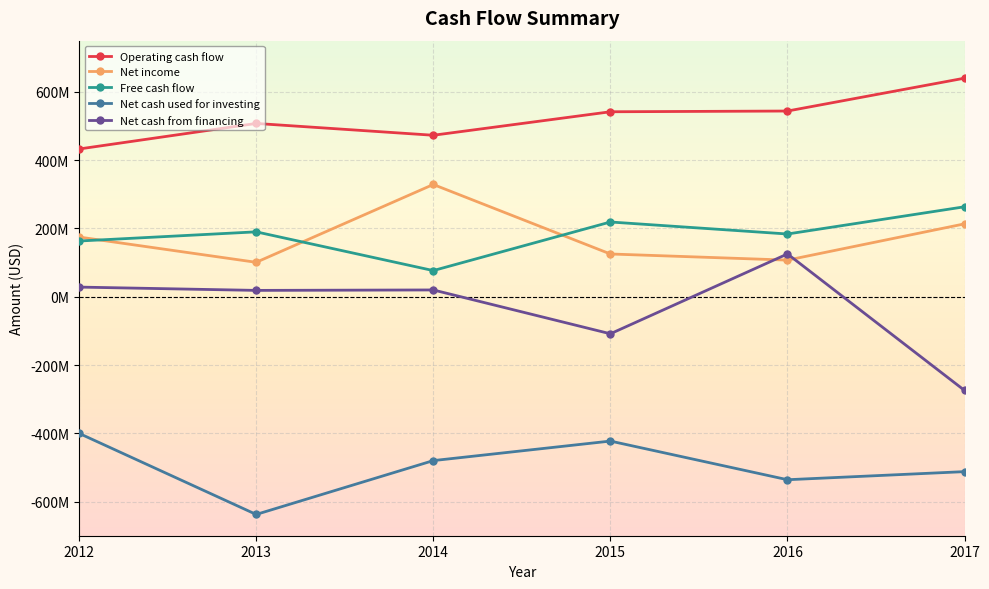

Where does the Net income series first go above 174834000?

2014